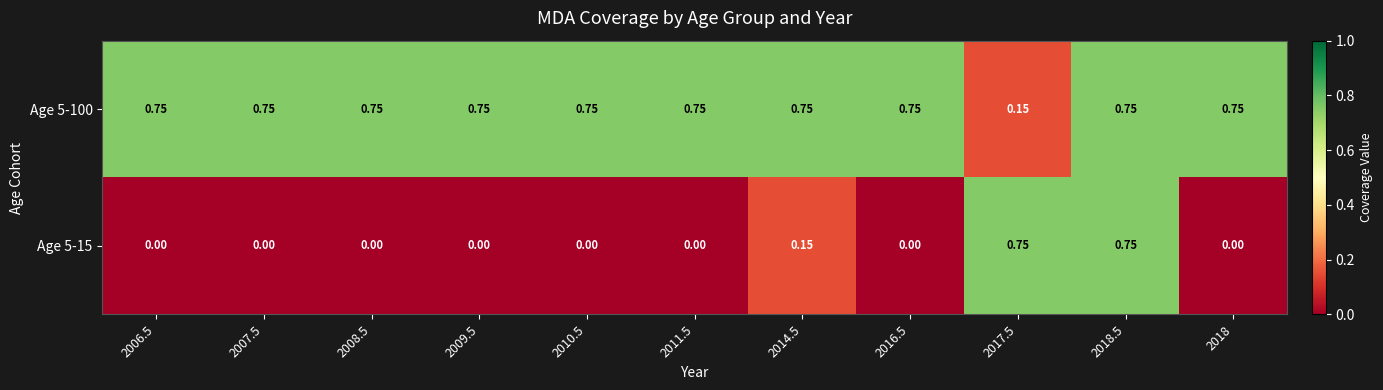

Rank the series at 2006.5 from highest to lowest value.

Age 5-100, Age 5-15